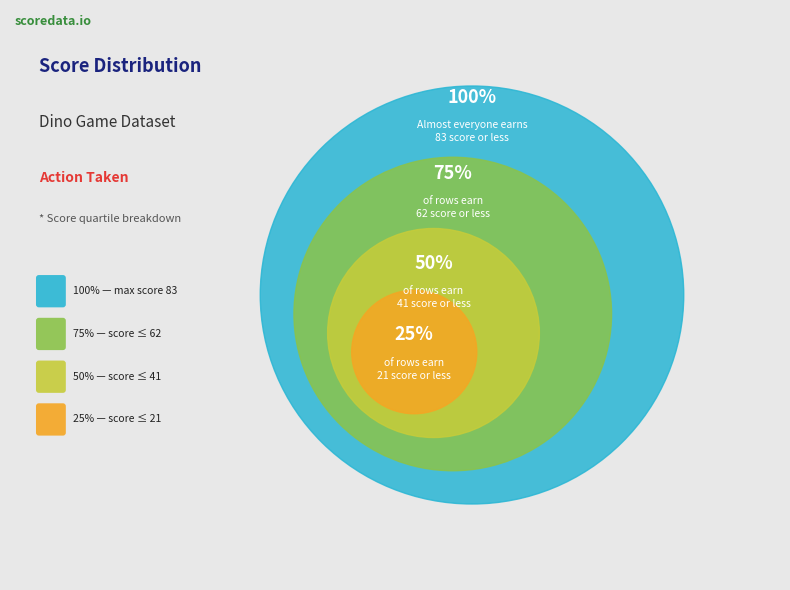

Rank the categories by value from lowest to highest.

25%, 50%, 75%, 100%